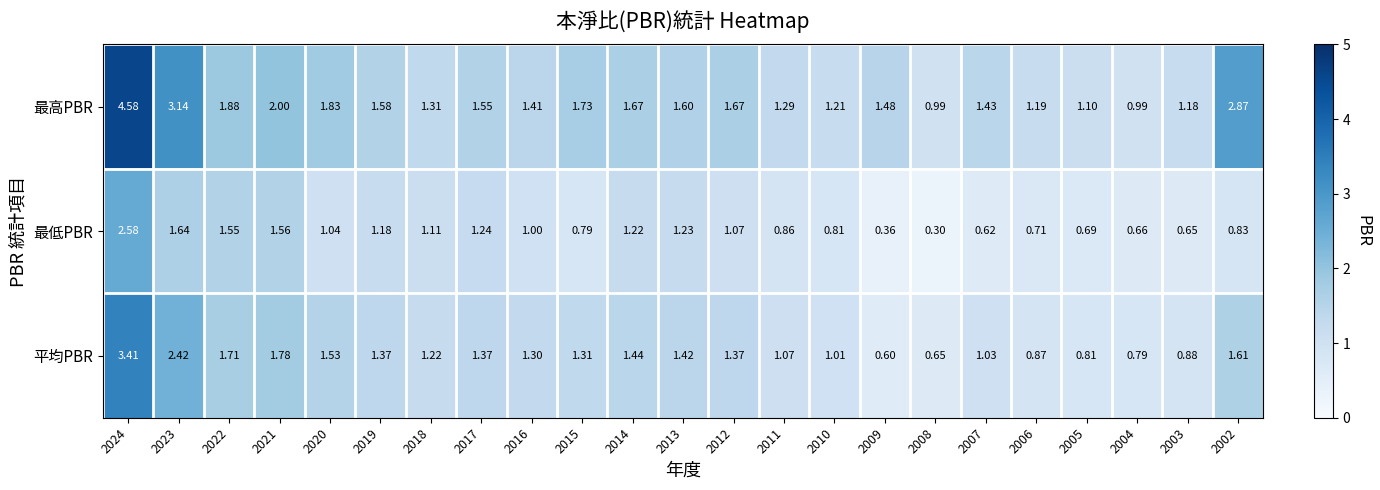

Between 2013 and 2003, which series saw the biggest shift?

最低PBR